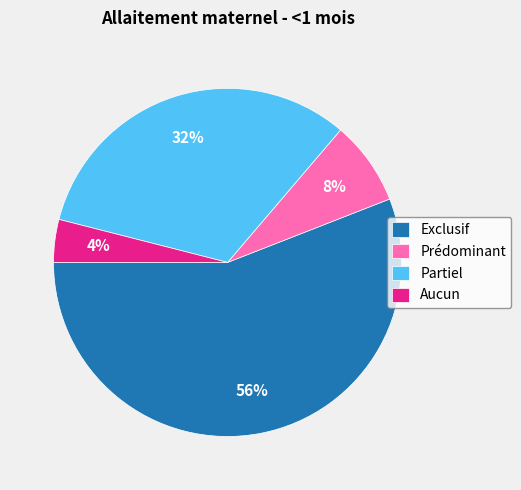

The Partiel slice represents 32% of the pie. True or false?

True